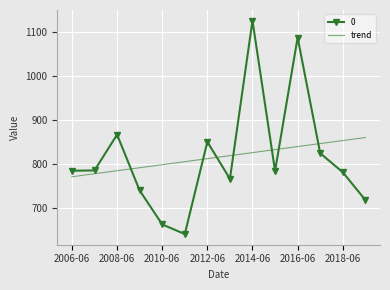

List the series in order of their peak value, highest first.

0, trend